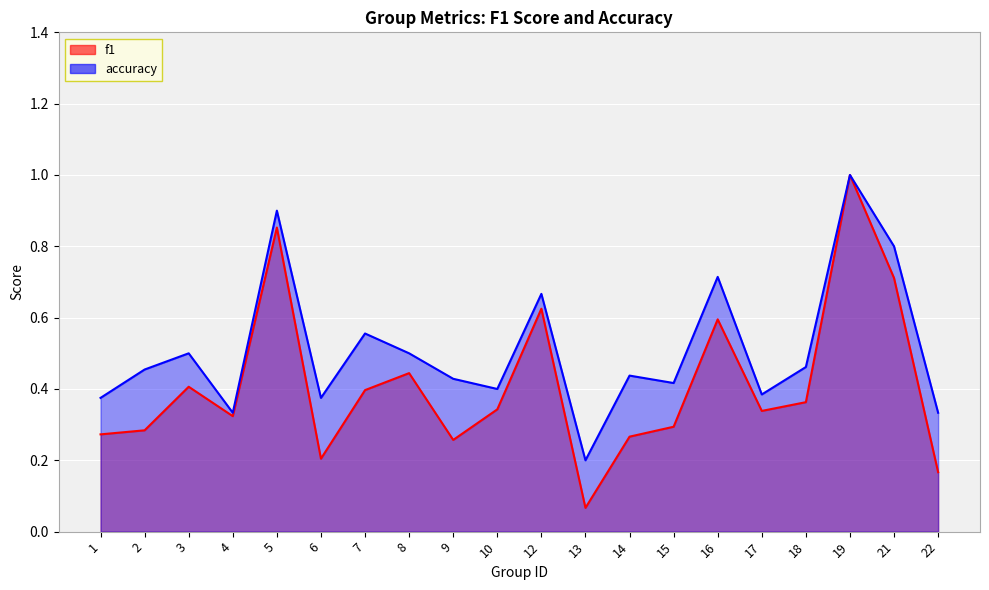

True or false: f1 has more than 2 interior local peaks.

True